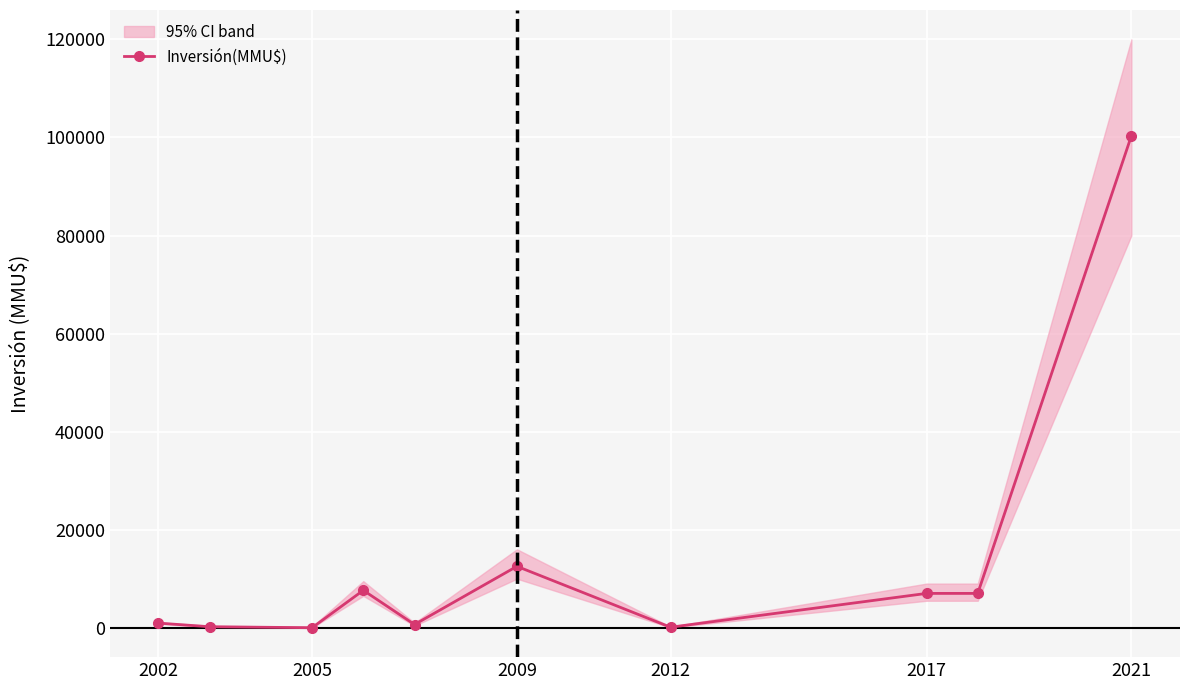

How many values in the Inversión(MMU$) series are below 7000?

5